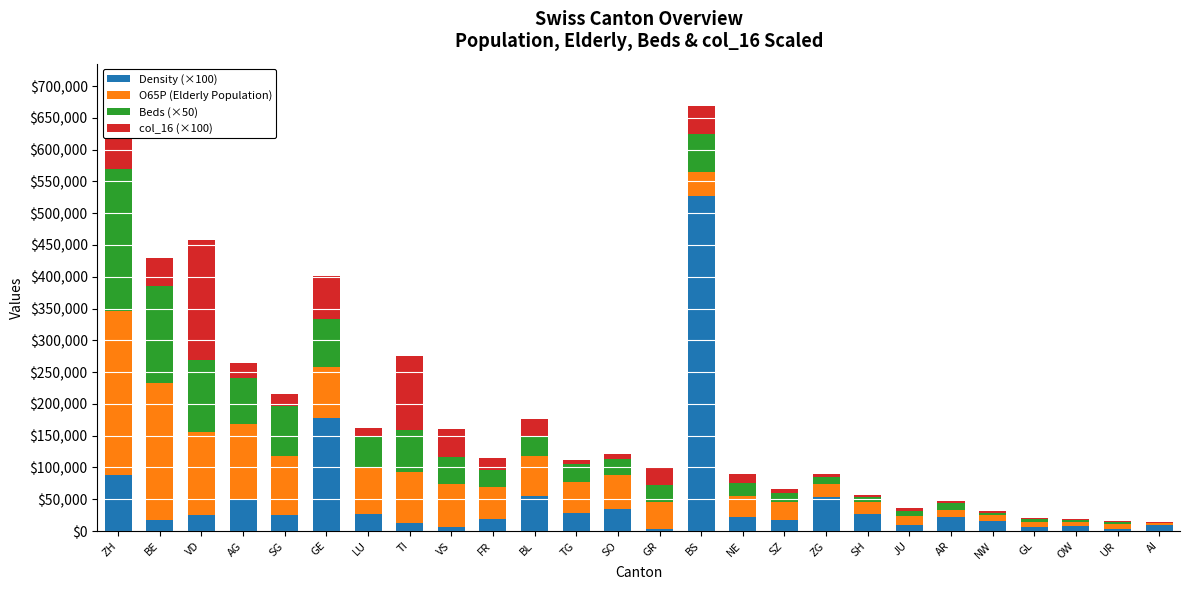

Is it true that Density (×100) equals 88000 at ZH?

True